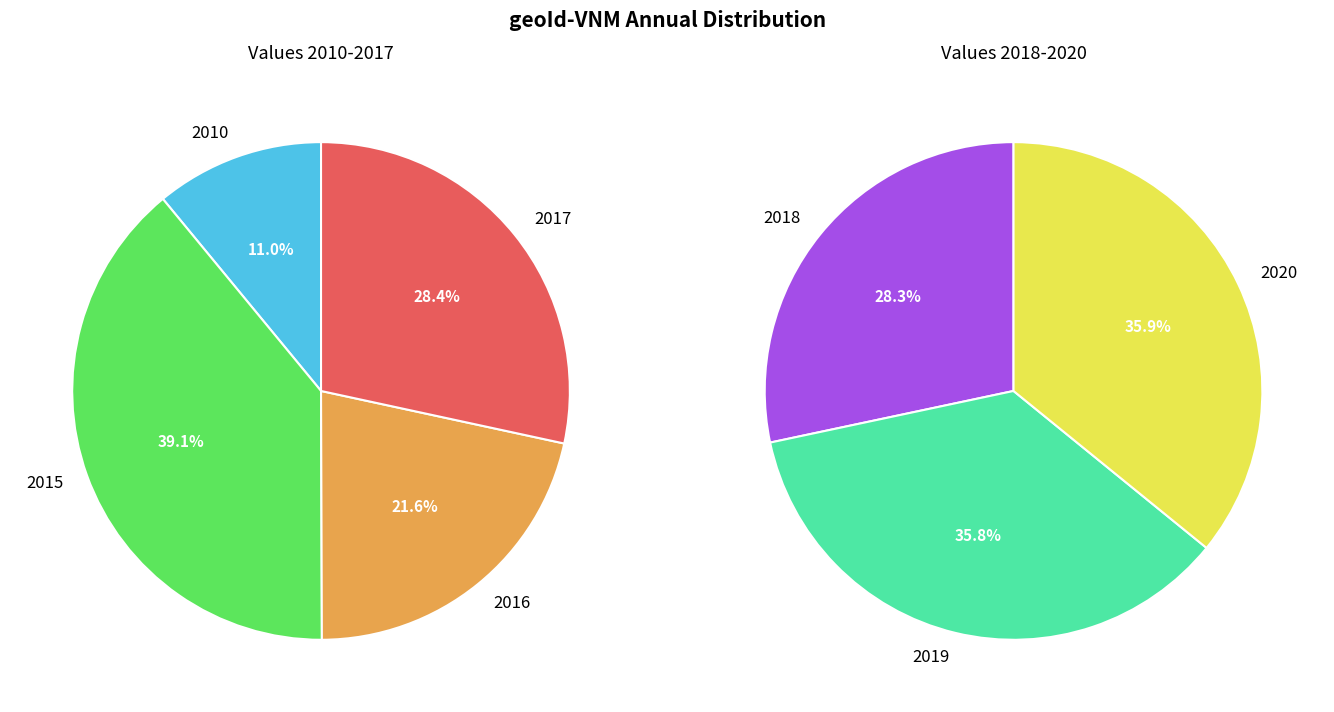

Is there any slice that represents more than half of the pie?

No